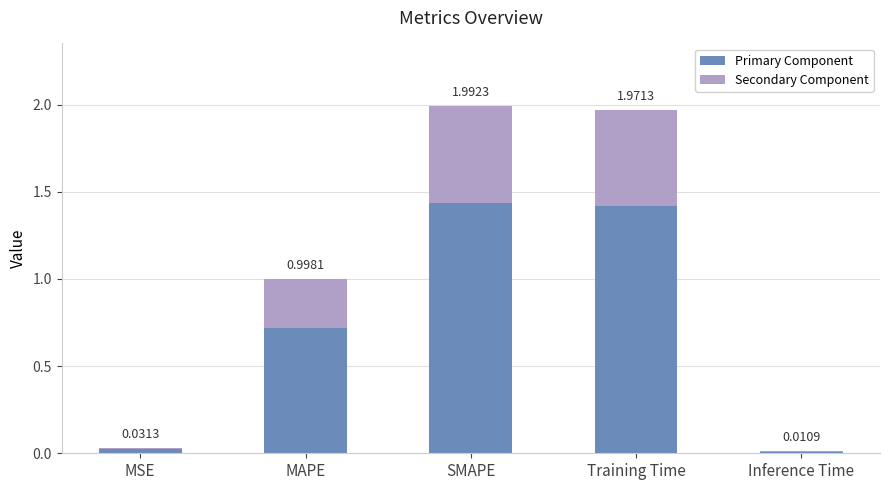

What is the label of the 2nd bar from the left?

MAPE